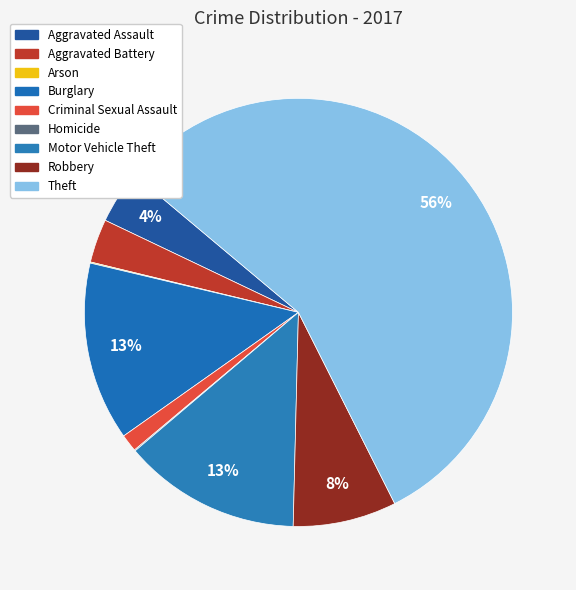

Is there a majority slice in this chart?

Yes